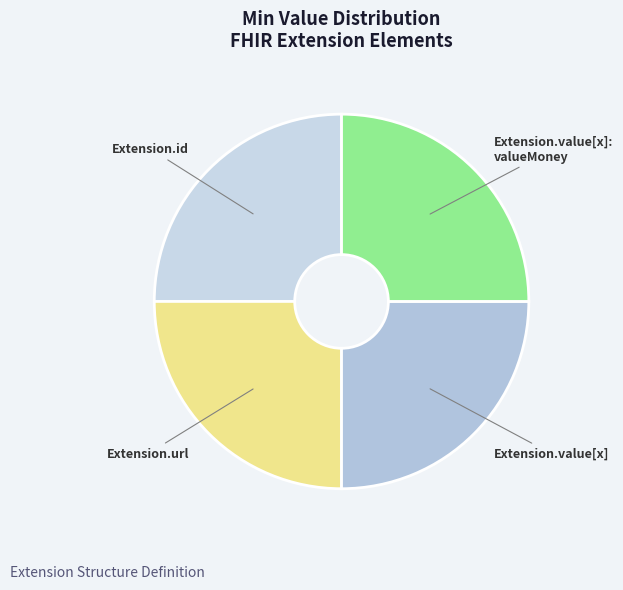

Which slice is the largest?

Extension.url